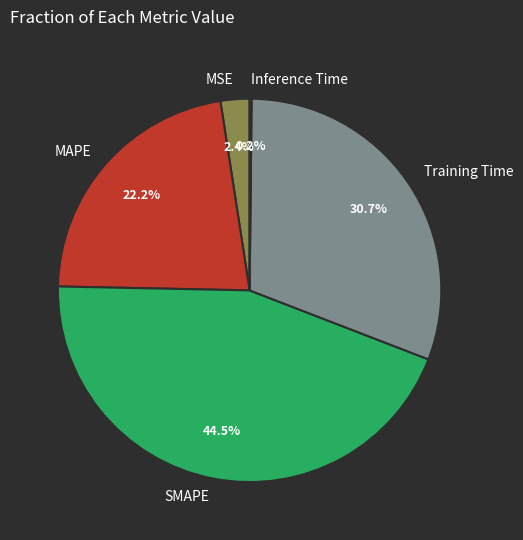

What portion of the pie excludes SMAPE?

55.5%